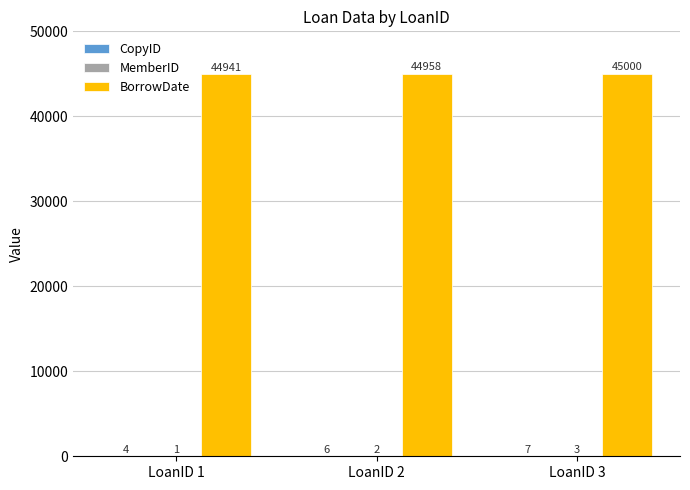

What is the total value across all series at LoanID 3?

45010